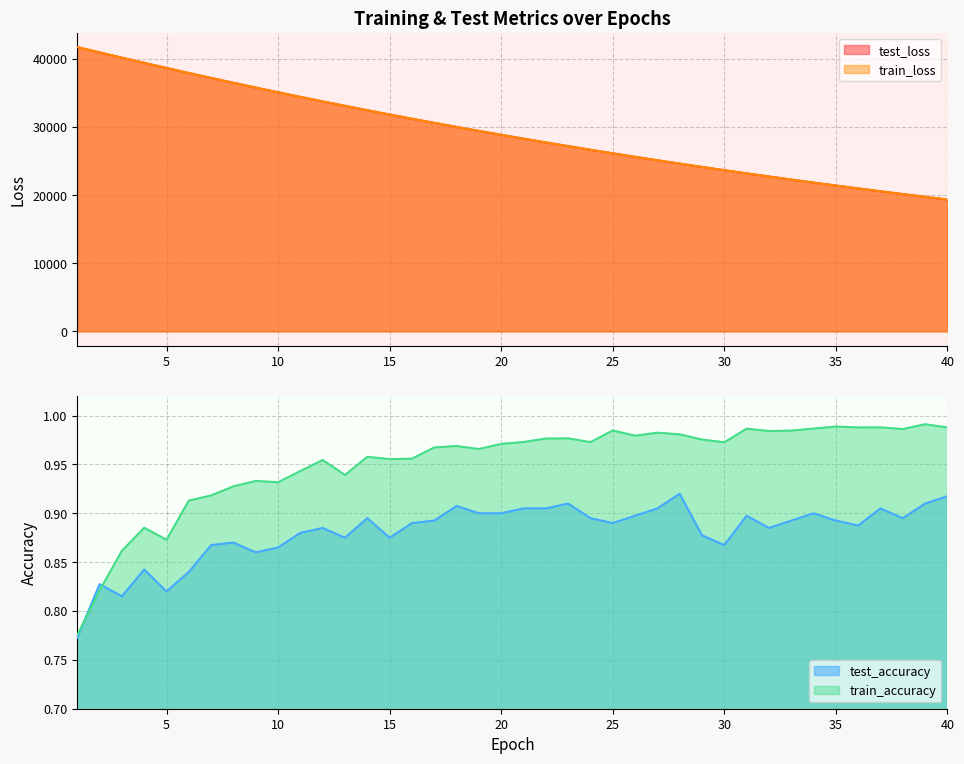

Reading left to right, extract all data points from this chart.

test_loss: 1=41722.4	2=40944.2	3=40171.0	4=39408.3	5=38658.4	6=37917.0	7=37190.6	8=36478.7	9=35778.0	10=35089.2	11=34411.8	12=33746.9	13=33095.7	14=32454.0	15=31825.0	16=31207.2	17=30600.1	18=30004.7	19=29419.7	20=28845.2	21=28282.0	22=27728.6	23=27185.6	24=26652.8	25=26129.3	26=25615.3	27=25111.3	28=24616.6	29=24131.8	30=23655.5	31=23187.5	32=22728.8	33=22278.2	34=21835.9	35=21402.5	36=20976.9	37=20558.4	38=20149.0	39=19746.4	40=19351.6
train_loss: 1=41721.7	2=40942.4	3=40168.7	4=39405.2	5=38655.0	6=37914.5	7=37188.8	8=36475.5	9=35774.5	10=35086.0	11=34409.1	12=33744.6	13=33092.6	14=32451.6	15=31822.4	16=31204.6	17=30597.9	18=30002.3	19=29417.5	20=28843.3	21=28279.7	22=27726.4	23=27183.4	24=26650.5	25=26127.2	26=25613.7	27=25109.6	28=24615.0	29=24129.6	30=23653.2	31=23185.5	32=22726.6	33=22276.3	34=21834.3	35=21400.5	36=20974.9	37=20557.2	38=20147.3	39=19745.1	40=19350.4
test_accuracy: 1=0.8	2=0.8	3=0.8	4=0.8	5=0.8	6=0.8	7=0.9	8=0.9	9=0.9	10=0.9	11=0.9	12=0.9	13=0.9	14=0.9	15=0.9	16=0.9	17=0.9	18=0.9	19=0.9	20=0.9	21=0.9	22=0.9	23=0.9	24=0.9	25=0.9	26=0.9	27=0.9	28=0.9	29=0.9	30=0.9	31=0.9	32=0.9	33=0.9	34=0.9	35=0.9	36=0.9	37=0.9	38=0.9	39=0.9	40=0.9
train_accuracy: 1=0.8	2=0.8	3=0.9	4=0.9	5=0.9	6=0.9	7=0.9	8=0.9	9=0.9	10=0.9	11=0.9	12=1.0	13=0.9	14=1.0	15=1.0	16=1.0	17=1.0	18=1.0	19=1.0	20=1.0	21=1.0	22=1.0	23=1.0	24=1.0	25=1.0	26=1.0	27=1.0	28=1.0	29=1.0	30=1.0	31=1.0	32=1.0	33=1.0	34=1.0	35=1.0	36=1.0	37=1.0	38=1.0	39=1.0	40=1.0